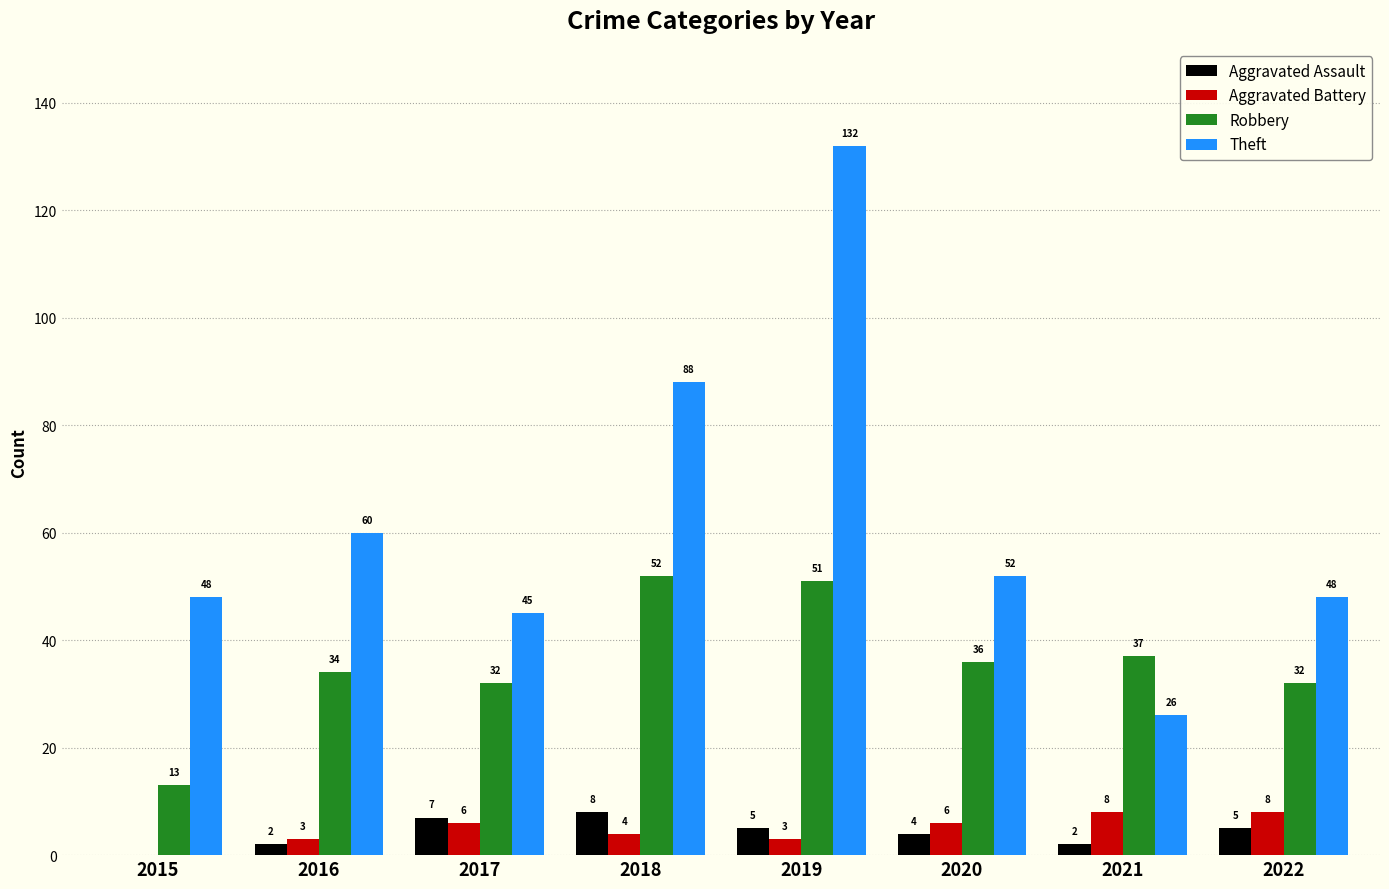

What is the sum of the Robbery values at 2020 and 2022?

68